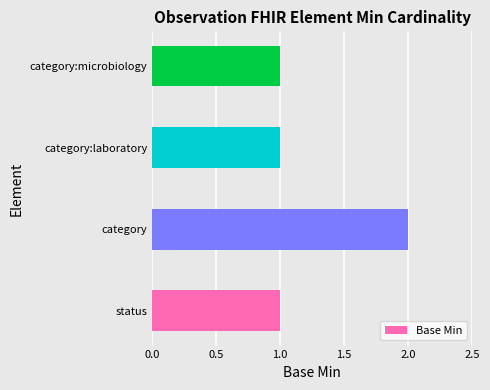

How many bars are there in total?

4